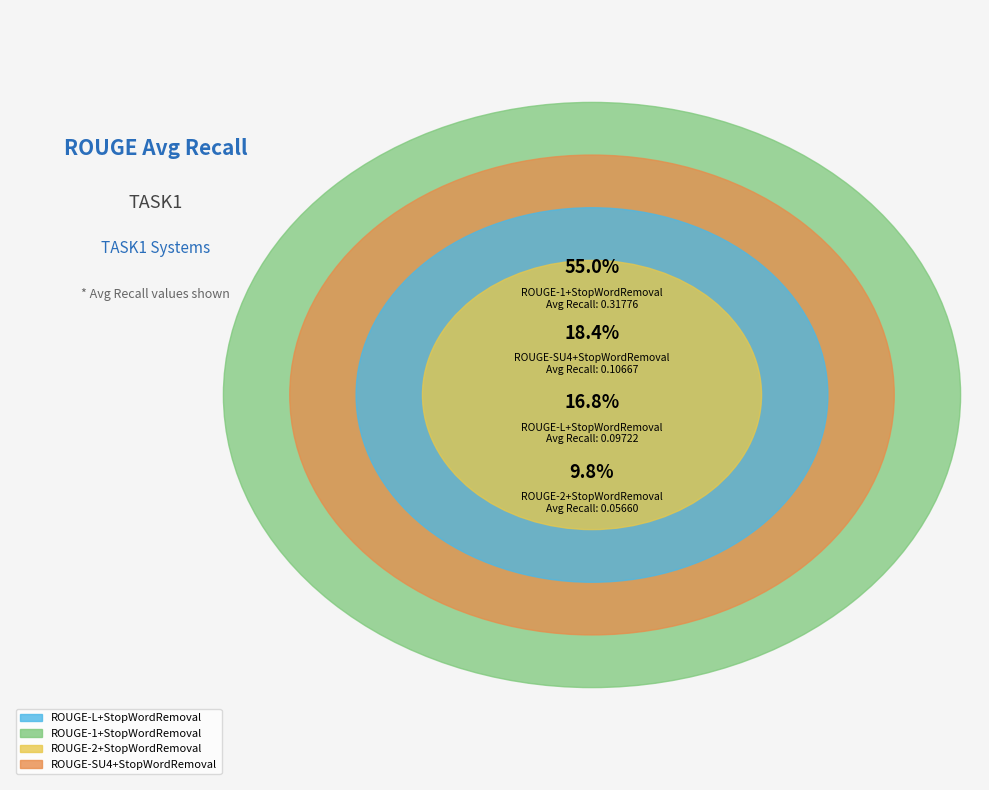

To the nearest percent, what is the difference between the largest and smallest slice percentages?

45%